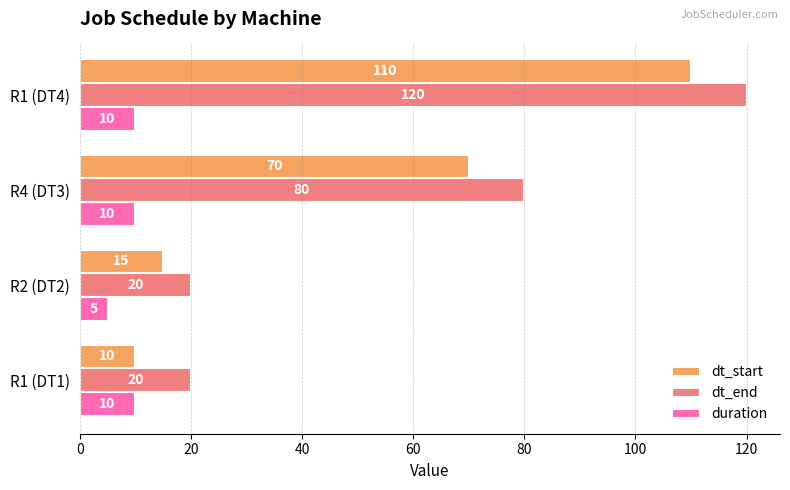

True or false: dt_end has a value of 29 at R2 (DT2).

False